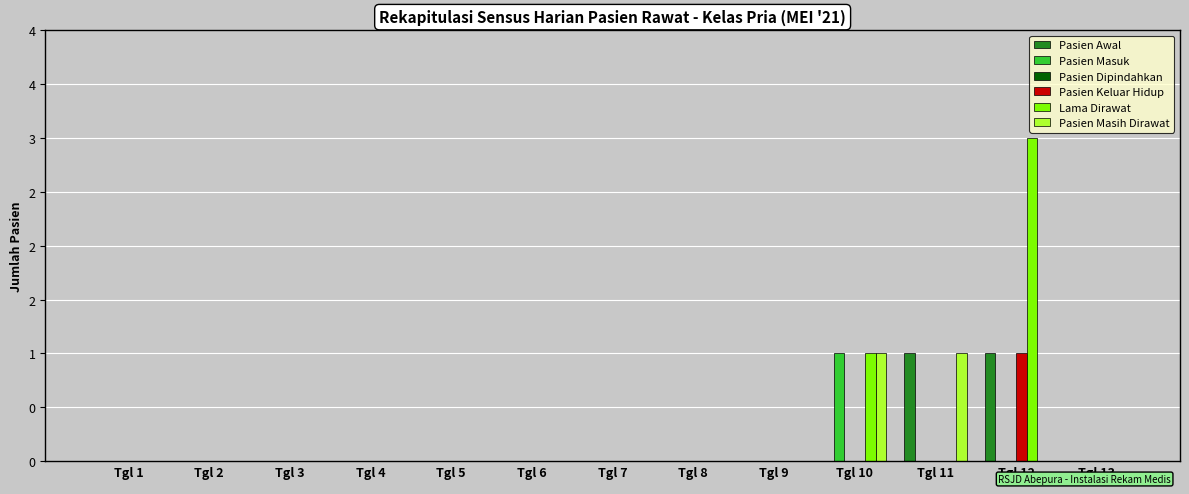

Are the bars horizontal?

No